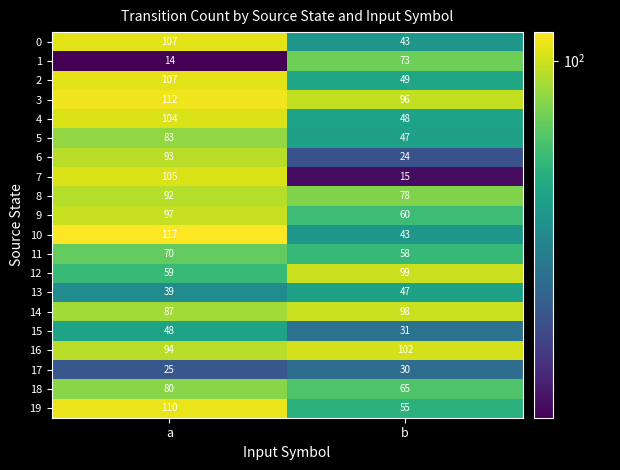

Which category has the highest value across all series?

a